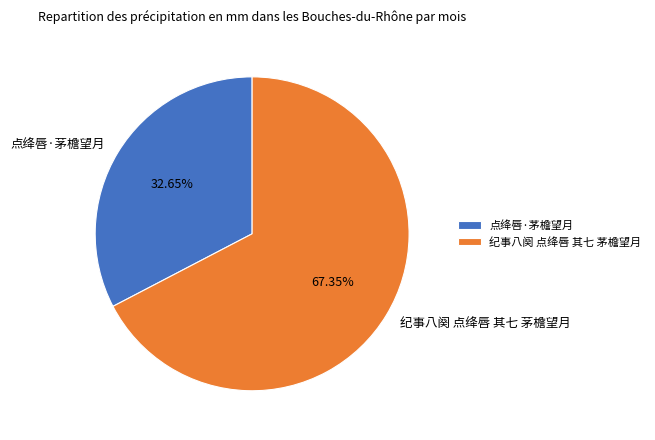

Does any single category account for the majority?

Yes